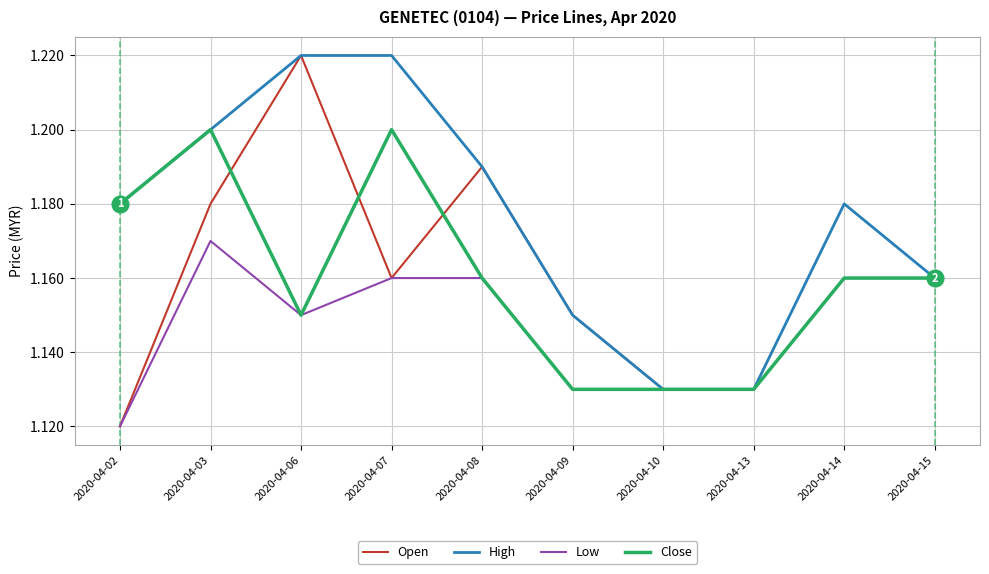

How many categories are shown in the chart?

10